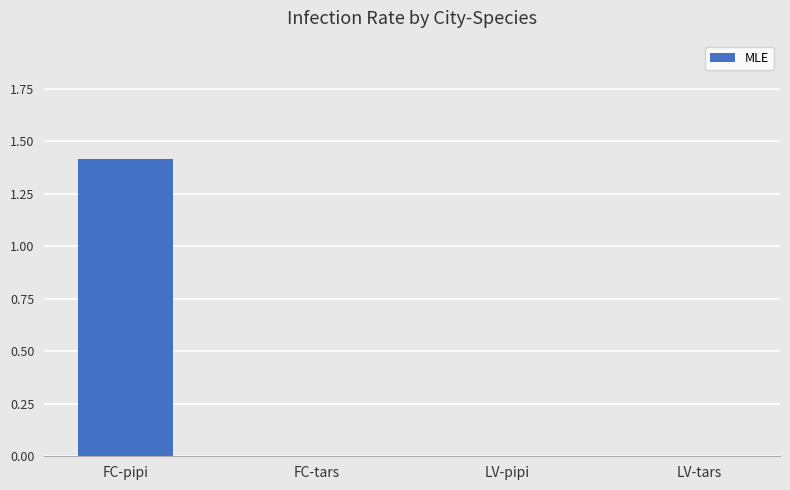

What is the maximum value shown in the chart?

1.4